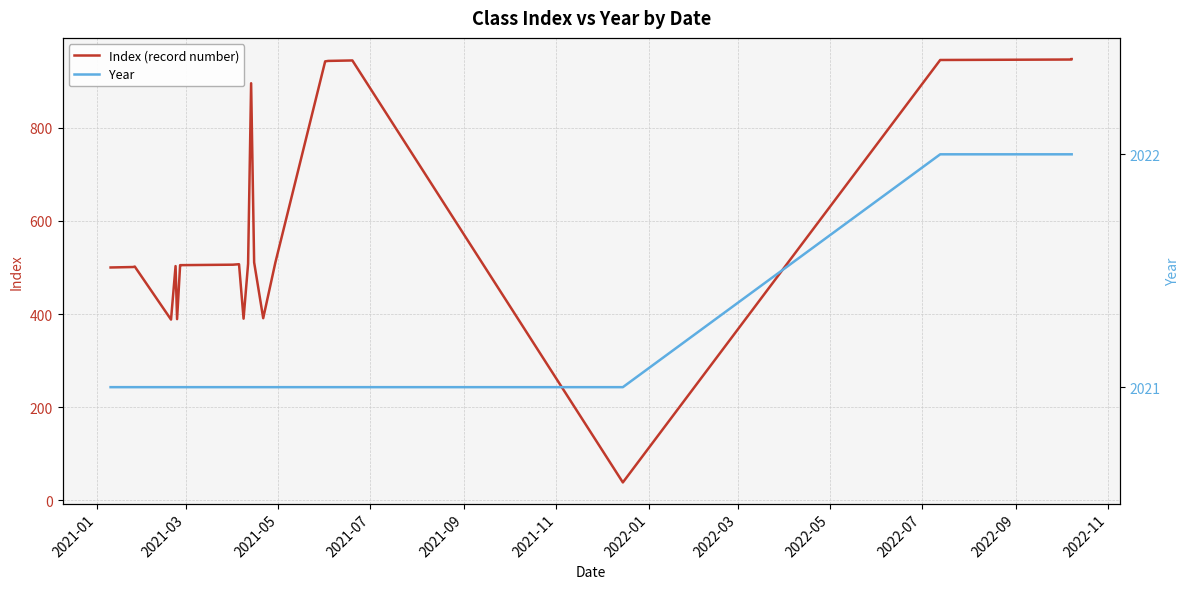

True or false: Year has more than 0 points higher than both neighbors.

False